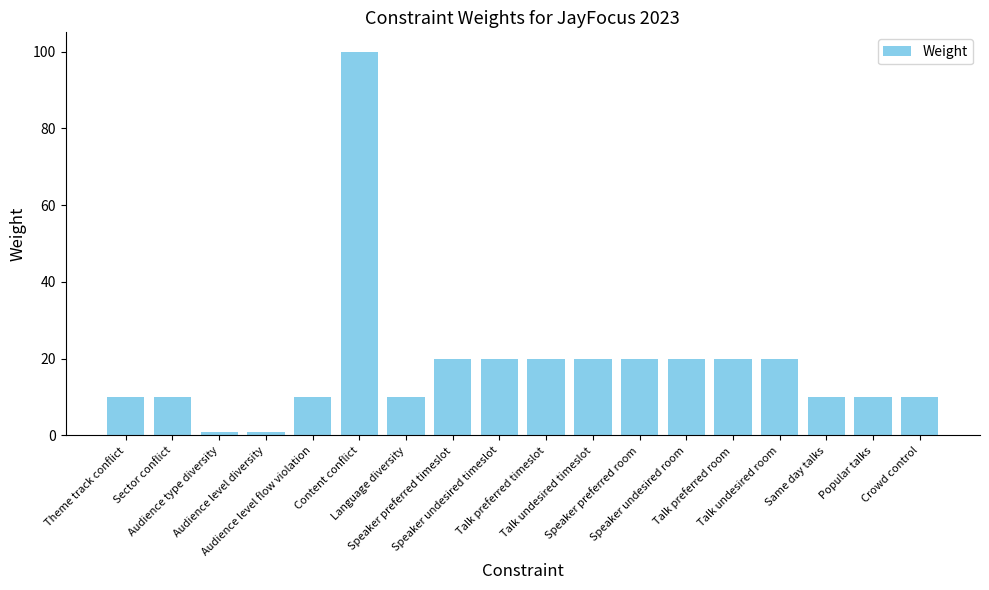

What is the change in value from Sector conflict to Audience type diversity?

-9